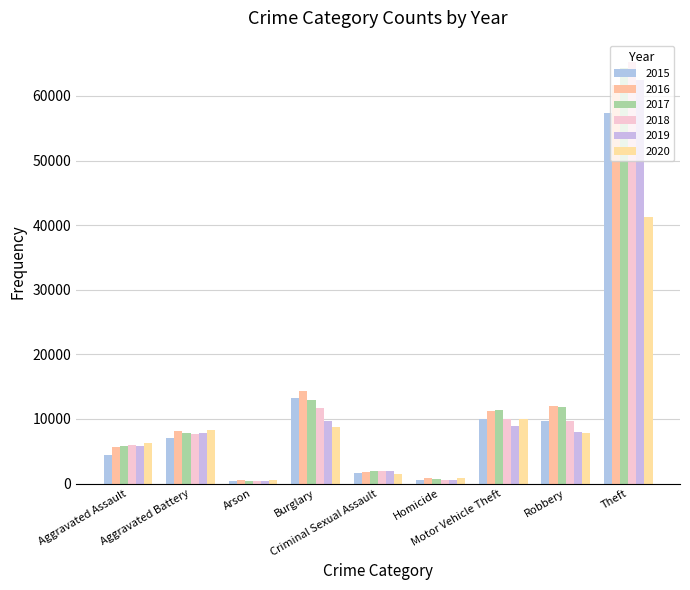

Which series changed the most between Aggravated Battery and Robbery?

2017